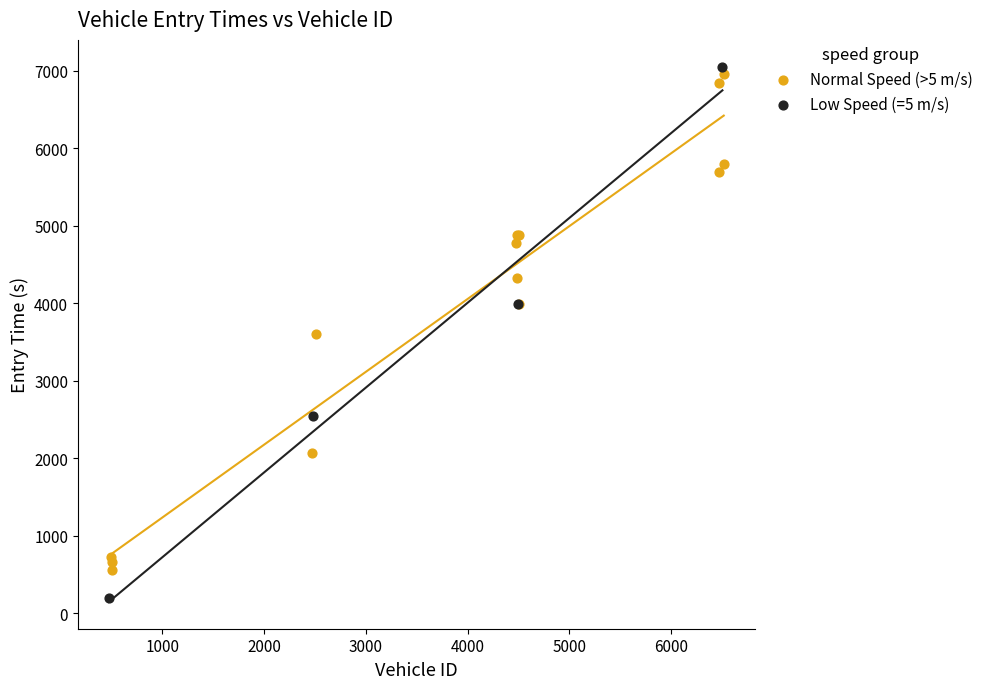

Which series has the widest spread of Y values?

Low Speed (=5 m/s)